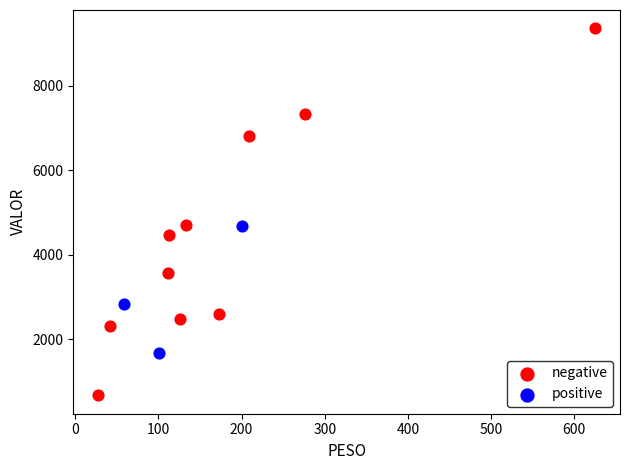

Which series has the widest spread of Y values?

negative